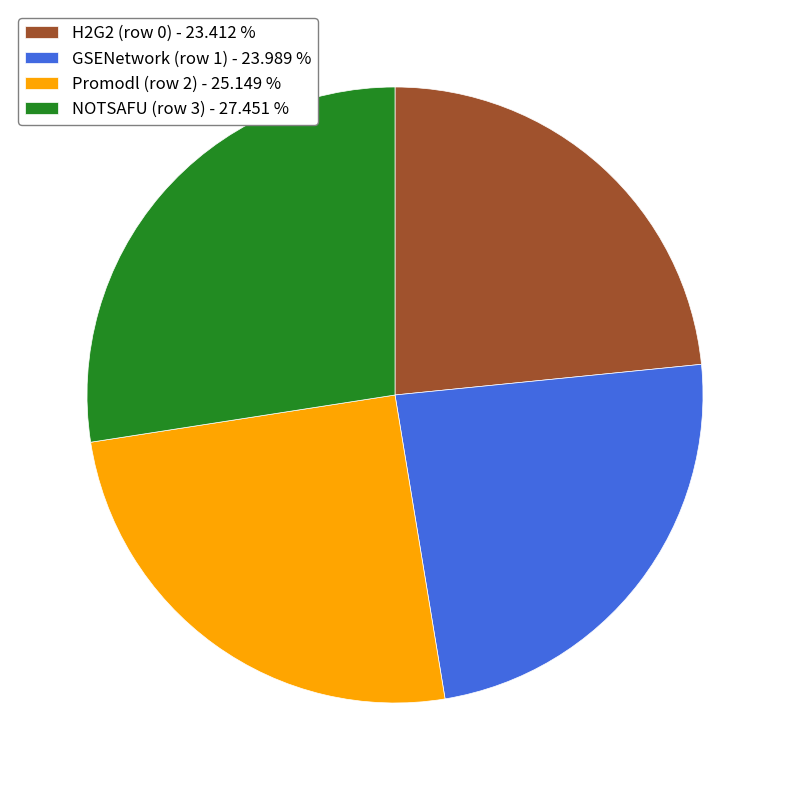

Do GSENetwork (row 1) - 23.989 % and NOTSAFU (row 3) - 27.451 % together represent more than half of the pie?

Yes